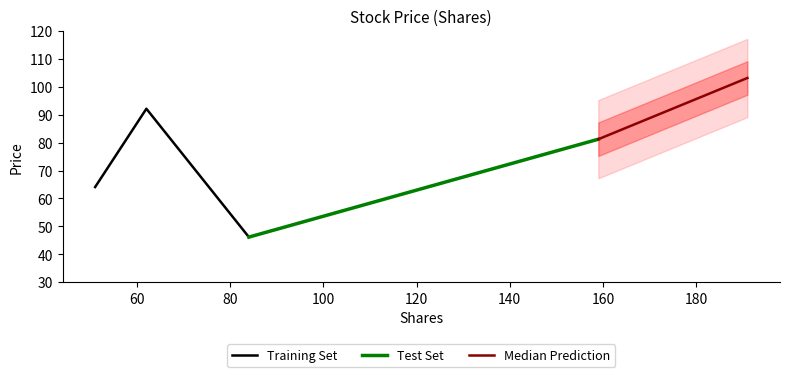

Reading left to right, transcribe all the data shown in this chart.

92.1	81.2	64.1	103.1	46.2